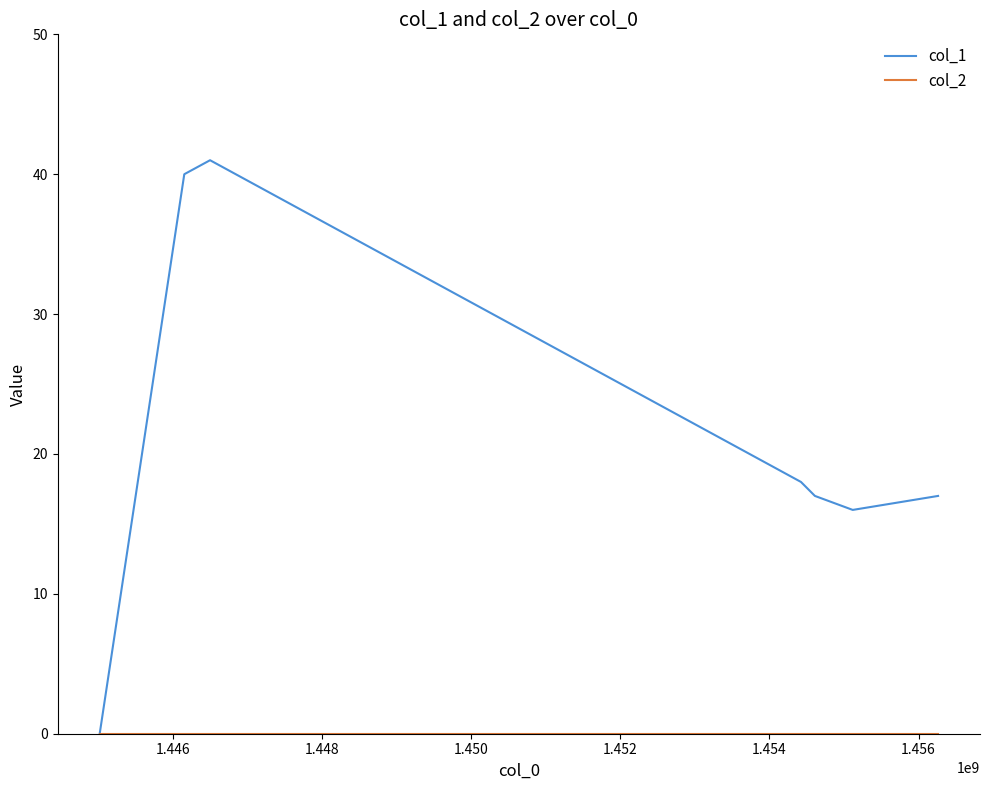

Which series has the widest spread of values?

col_1